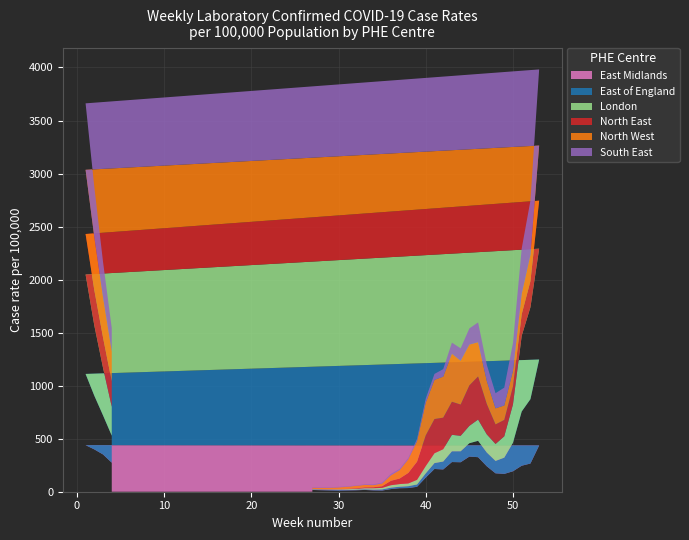

What is the total value across all series at 50?

1402.5